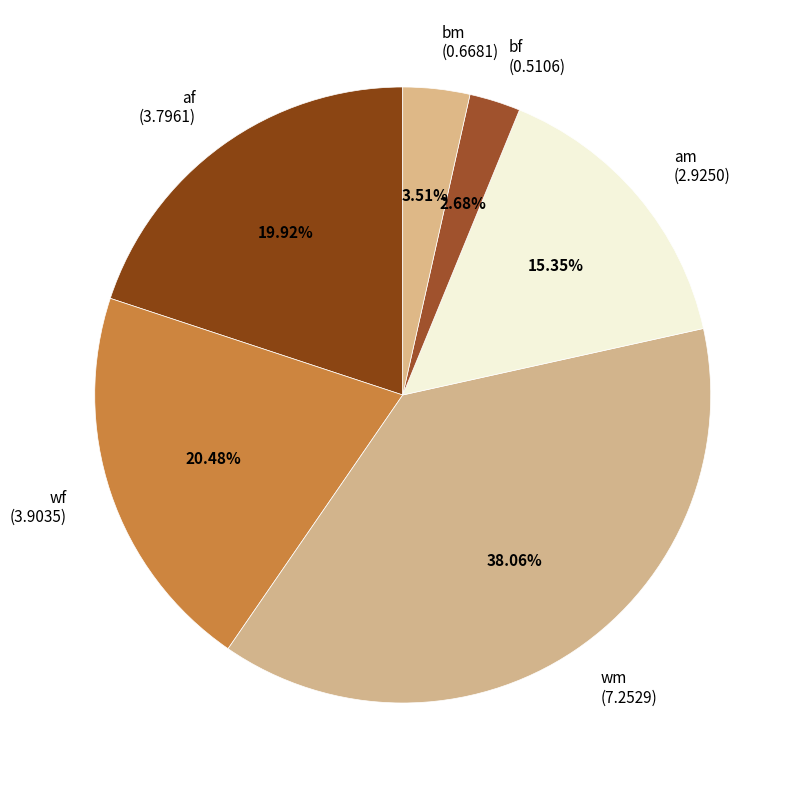

Between bm (0.6681) and bf (0.5106), which is larger?

bm (0.6681)